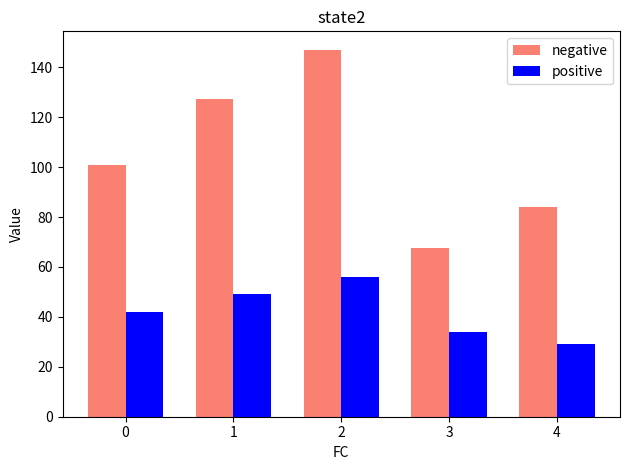

Between 2 and 3, which series saw the biggest shift?

negative